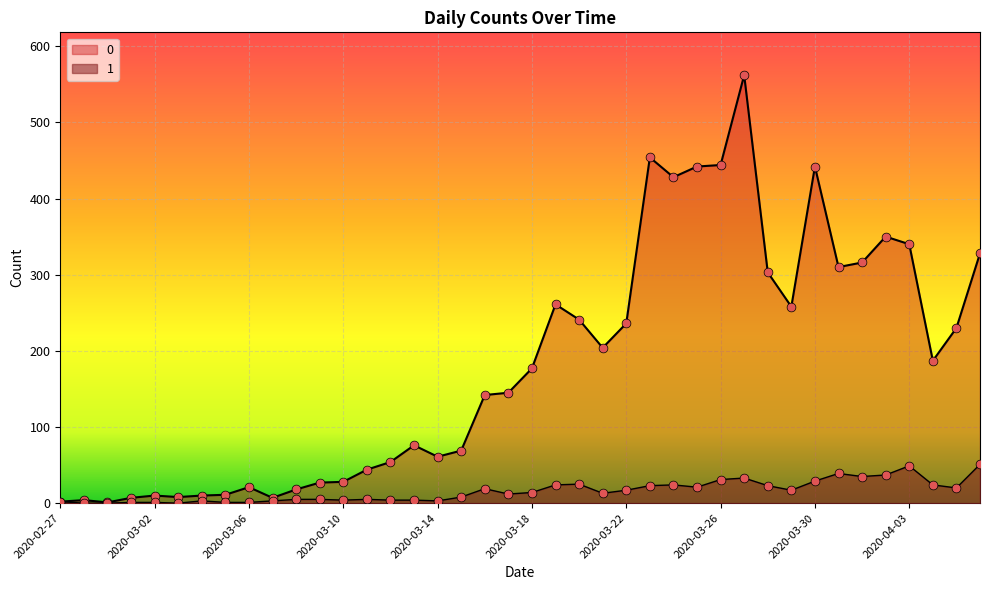

Which series contains the lowest Y value?

1